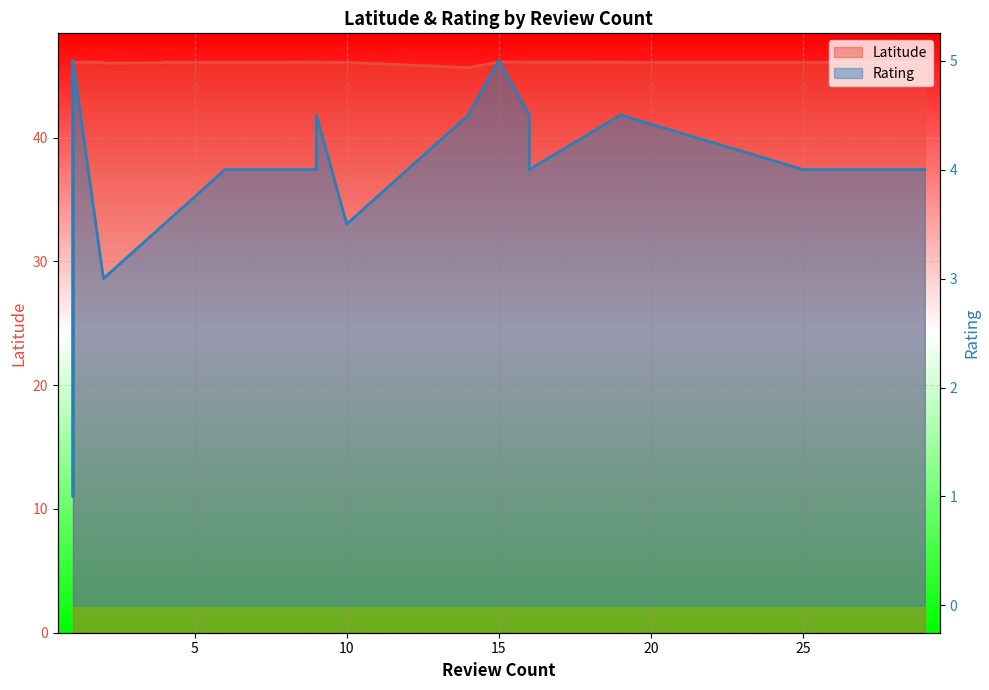

What are all the series names shown in the legend?

Latitude, Rating